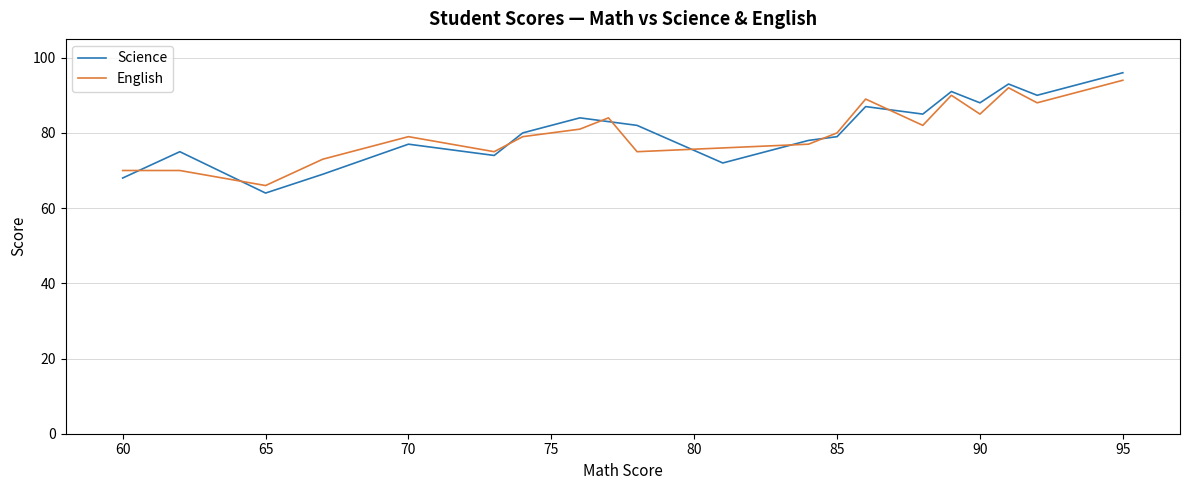

What is the minimum value for English?

66